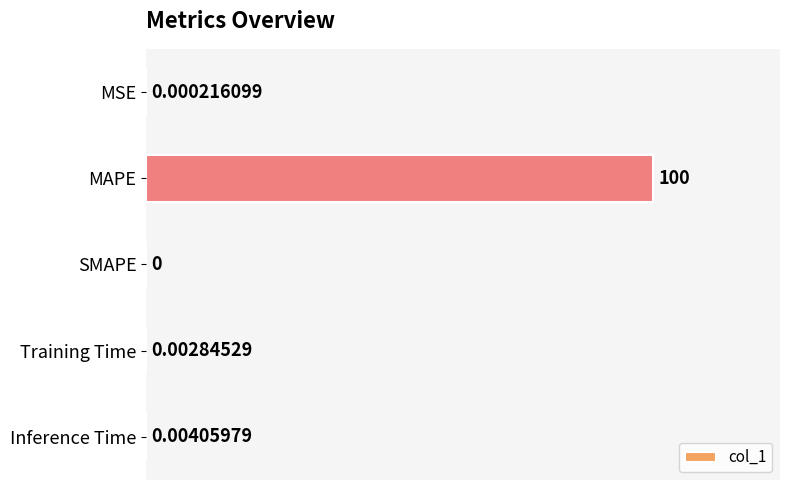

Are the bars horizontal?

Yes